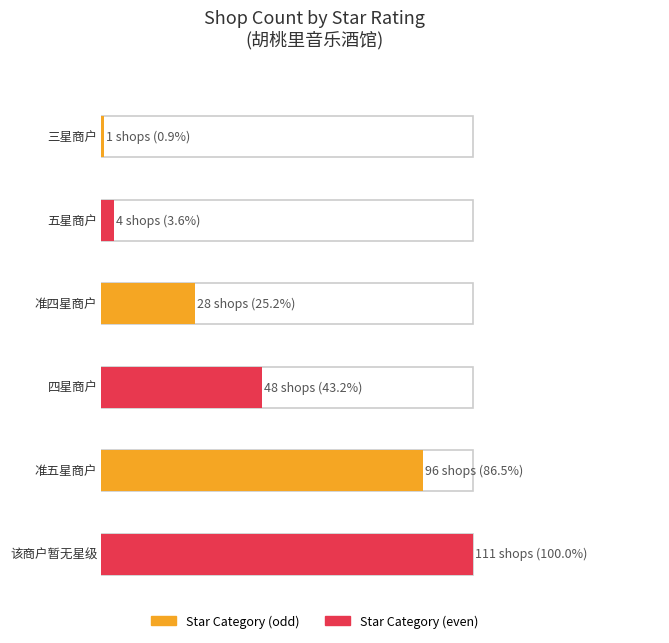

Rank the categories by value from highest to lowest.

该商户暂无星级, 准五星商户, 四星商户, 准四星商户, 五星商户, 三星商户